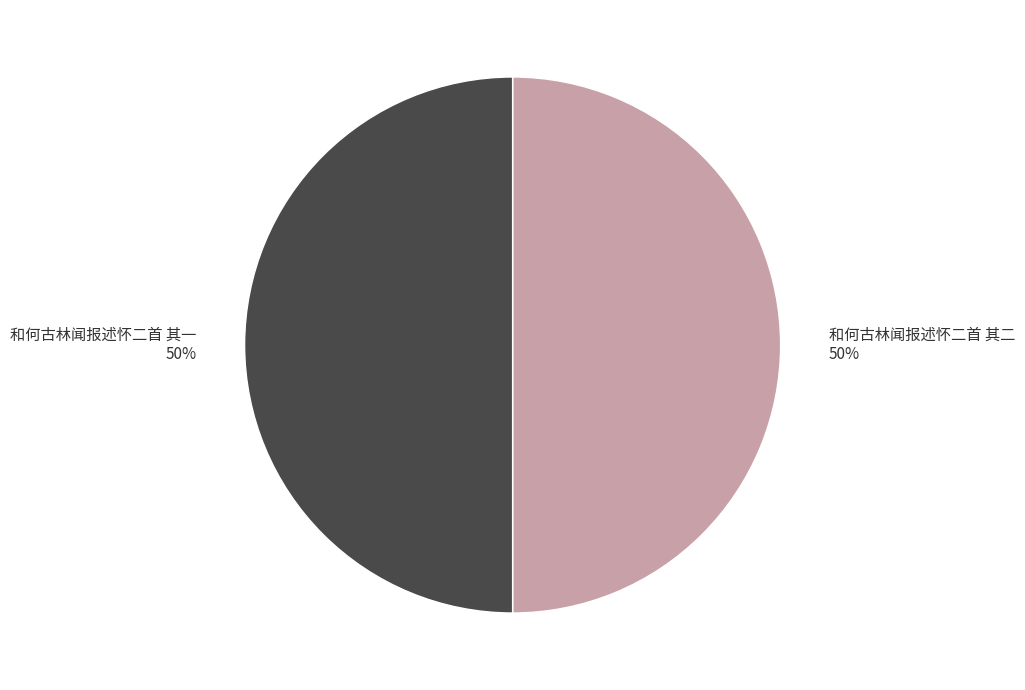

Is the sum of 和何古林闻报述怀二首 其二 and 和何古林闻报述怀二首 其一 greater than half?

Yes